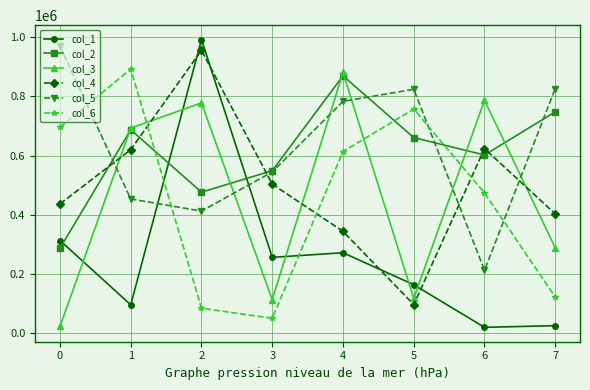

What is the value of the col_6 point at the 2nd from the left?

892164